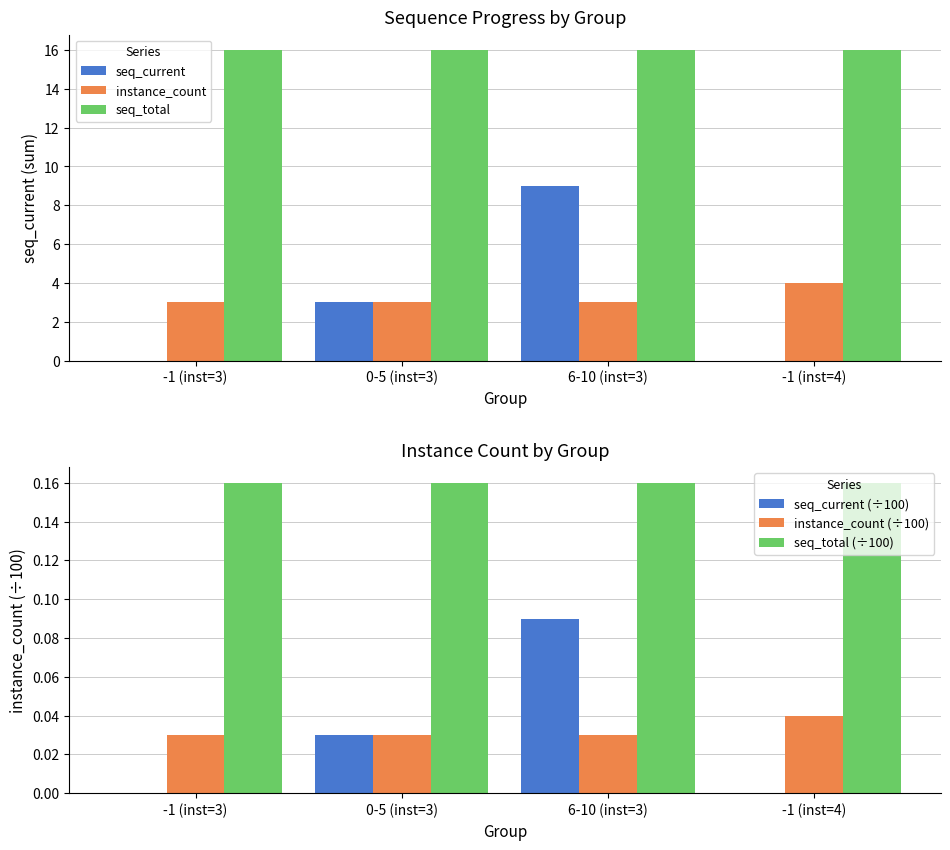

Between -1 (inst=3) and -1 (inst=4), which is larger?

-1 (inst=3)